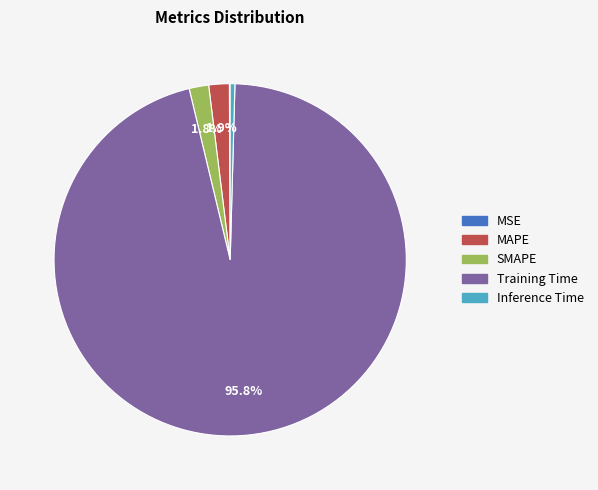

Which slice is the largest?

Training Time